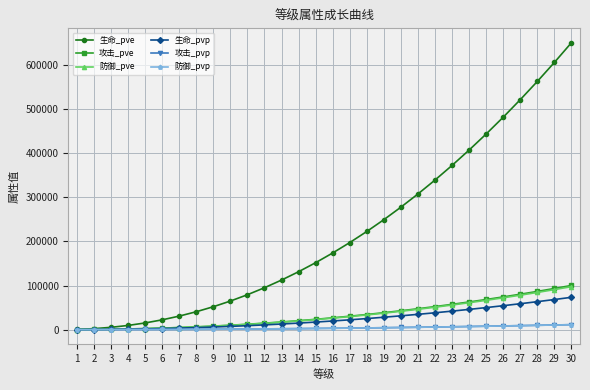

Is the value of 攻击_pvp at 6 greater than the value of 生命_pvp at 22?

No